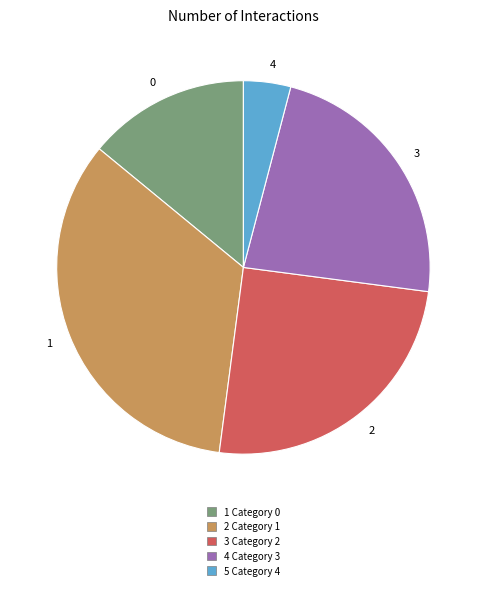

Count the number of slices in the pie.

5